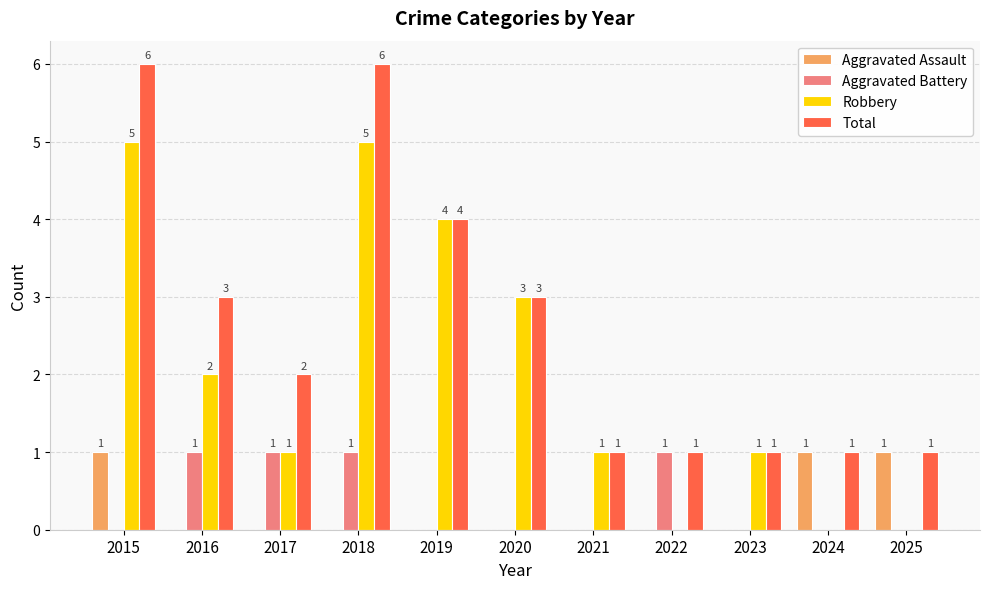

Reading left to right, extract all data points from this chart.

Aggravated Assault: 1	0	0	0	0	0	0	0	0	1	1
Aggravated Battery: 0	1	1	1	0	0	0	1	0	0	0
Robbery: 5	2	1	5	4	3	1	0	1	0	0
Total: 6	3	2	6	4	3	1	1	1	1	1